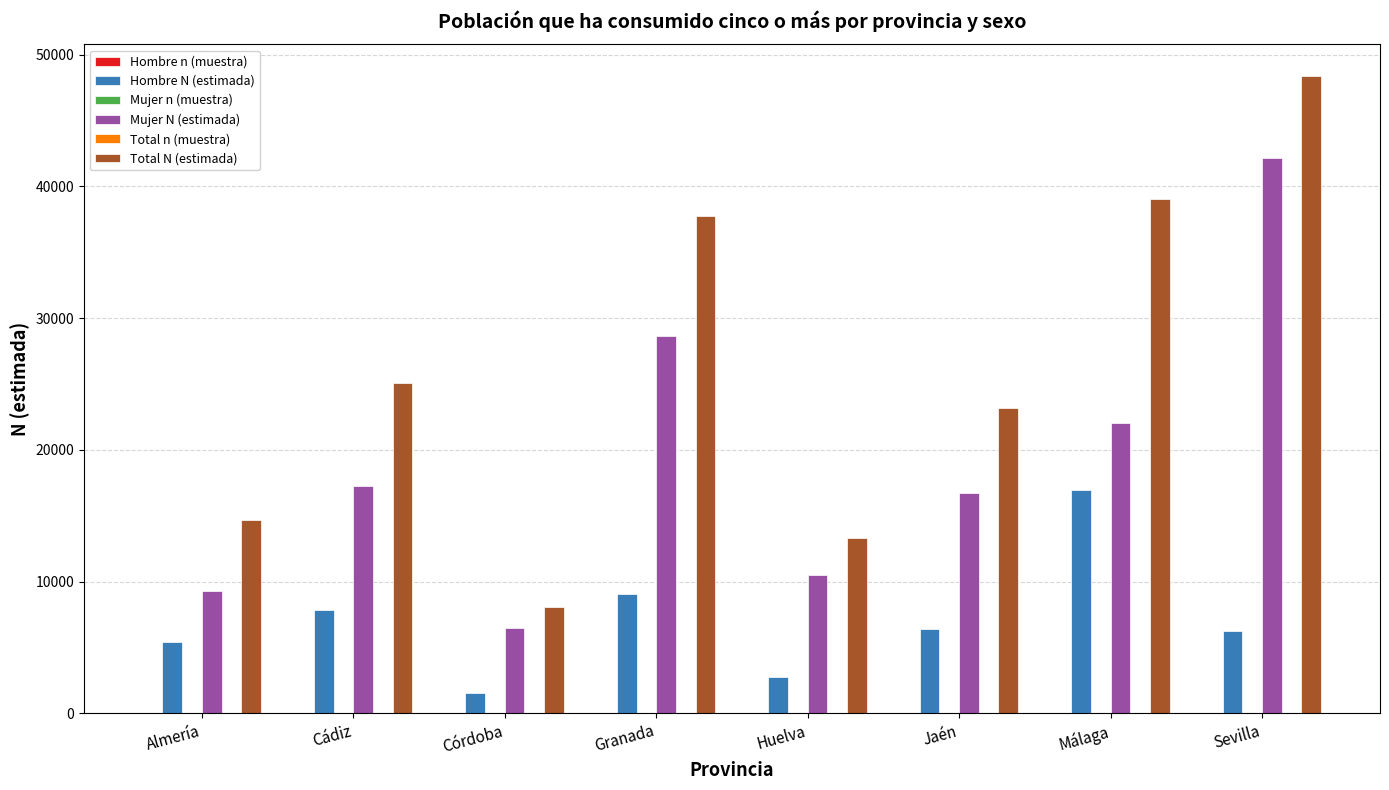

Between Córdoba and Málaga, which series saw the biggest shift?

Total N (estimada)